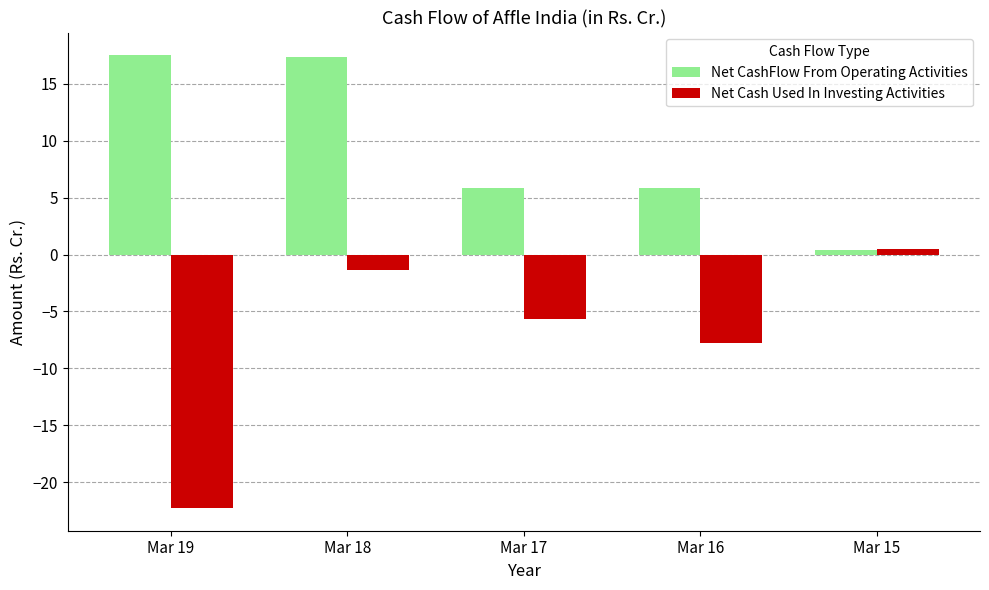

At which label is Net Cash Used In Investing Activities closest to -10?

Mar 16